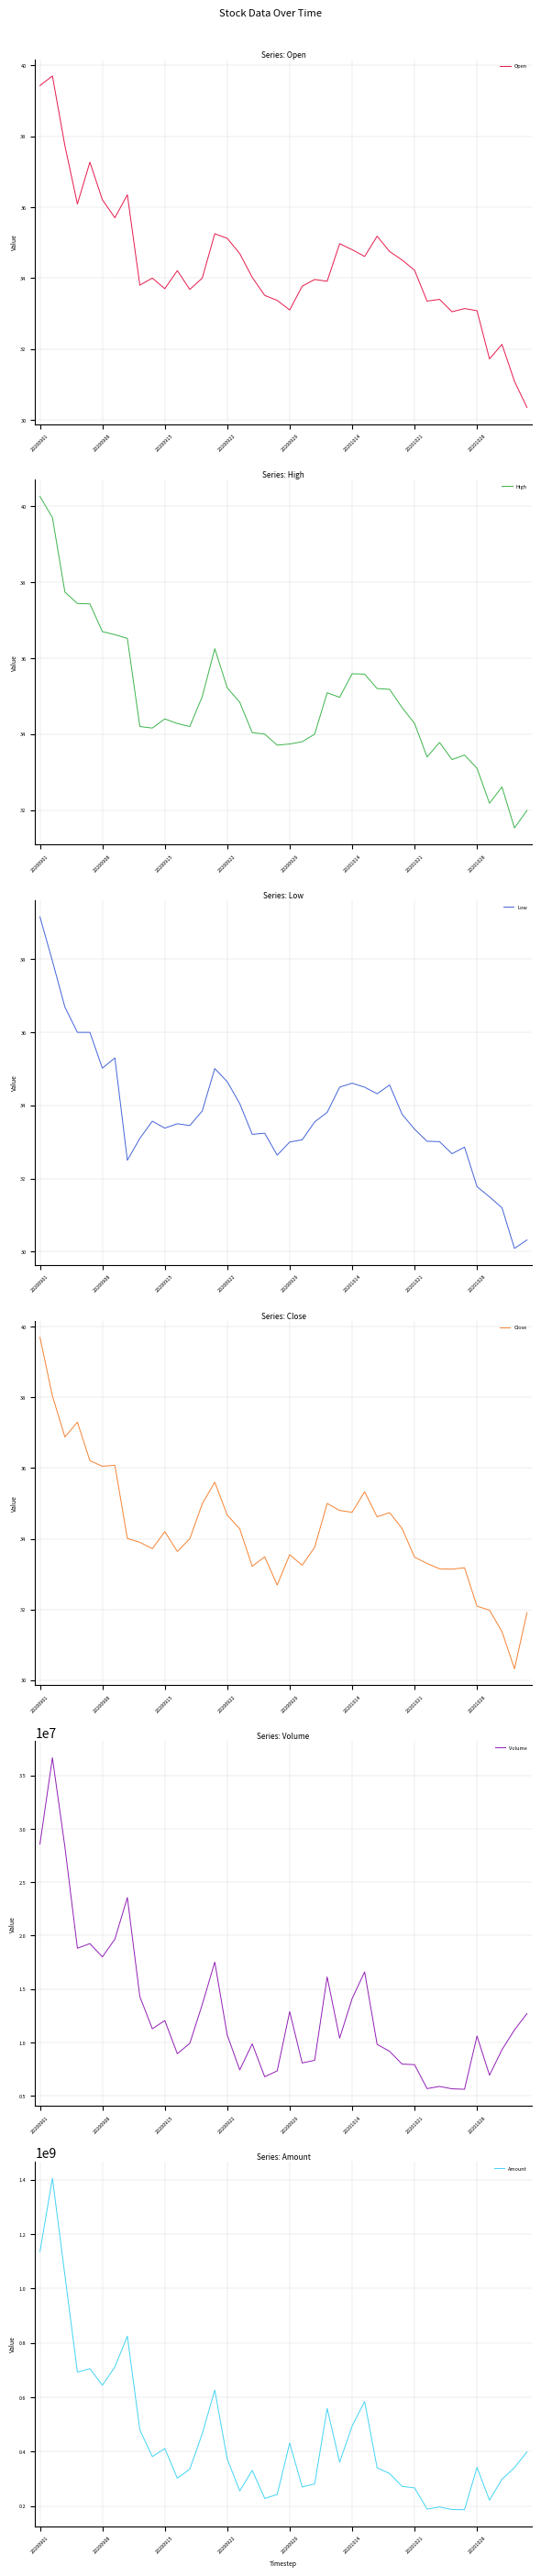

What is the highest value of the Open series?

39.7